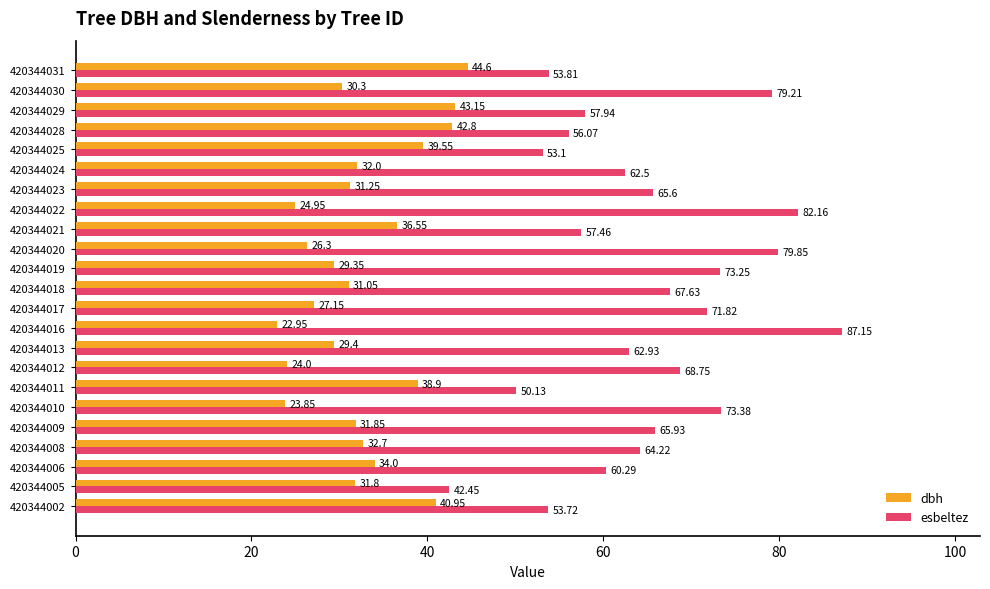

At which category is the sum across all series the highest?

420344016